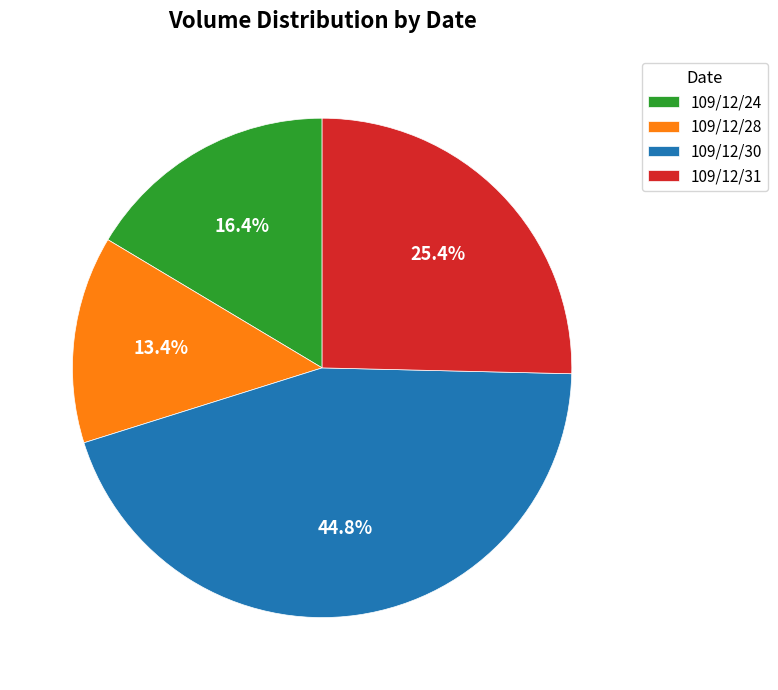

Combined, what portion of the pie is 109/12/31 and 109/12/24?

41.8%